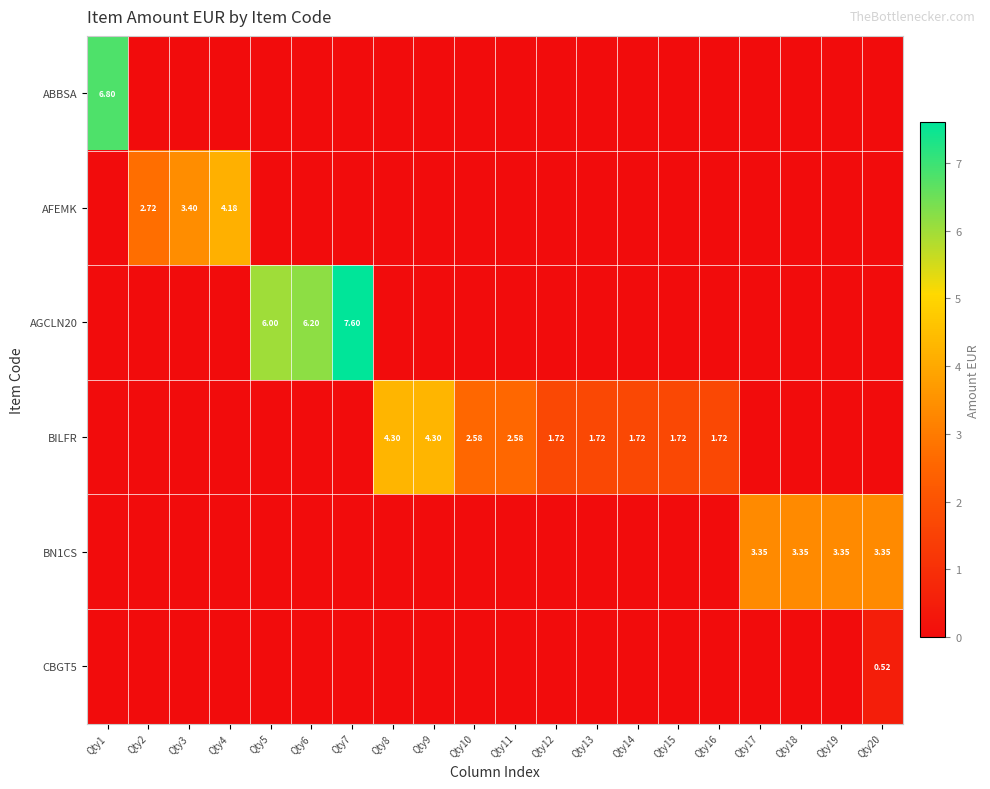

At which label is ABBSA closest to 3?

Qty2